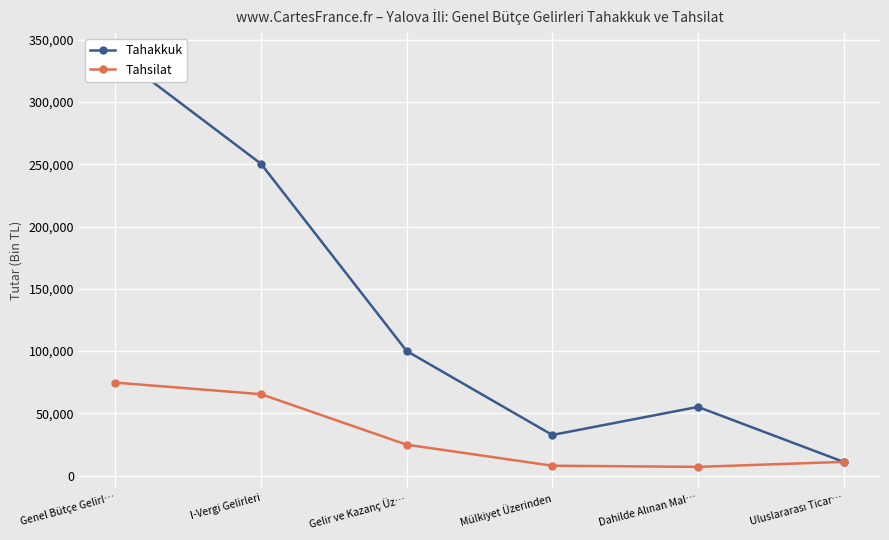

Which has a higher value, Genel Bütçe Gelirl… or Gelir ve Kazanç Üz…?

Genel Bütçe Gelirl…